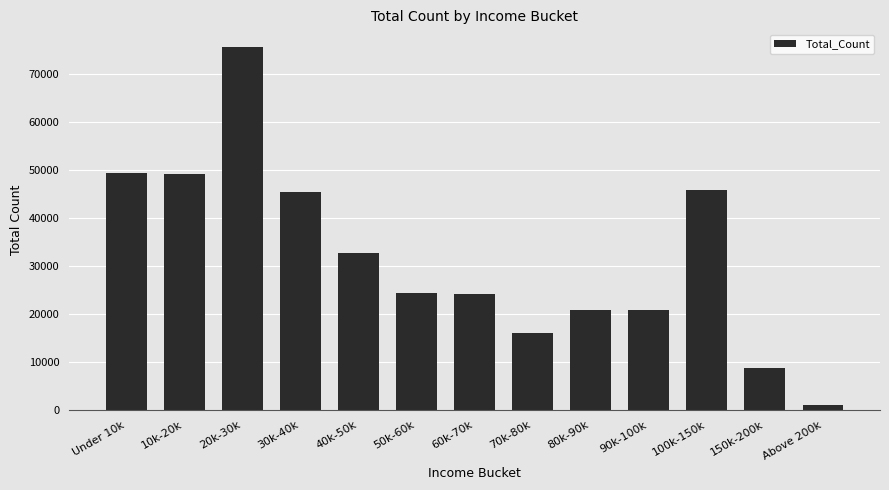

What is the change in value from 20k-30k to 90k-100k?

-54629